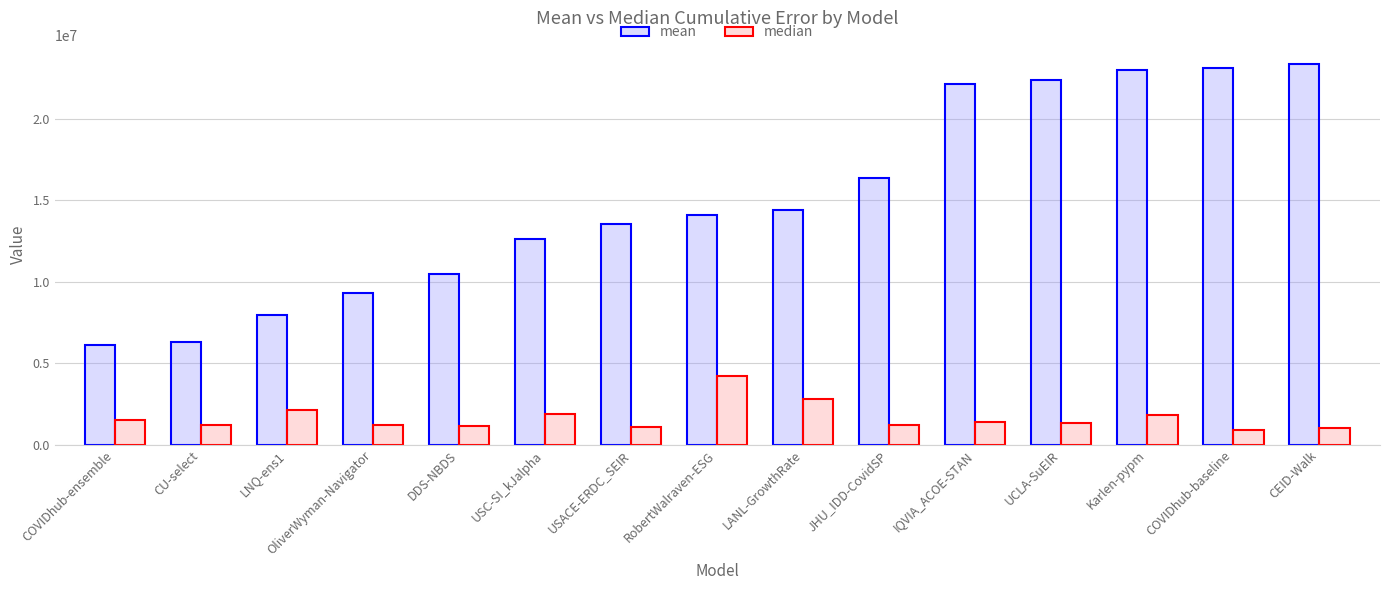

What is the sum of all median values?

24862922.6